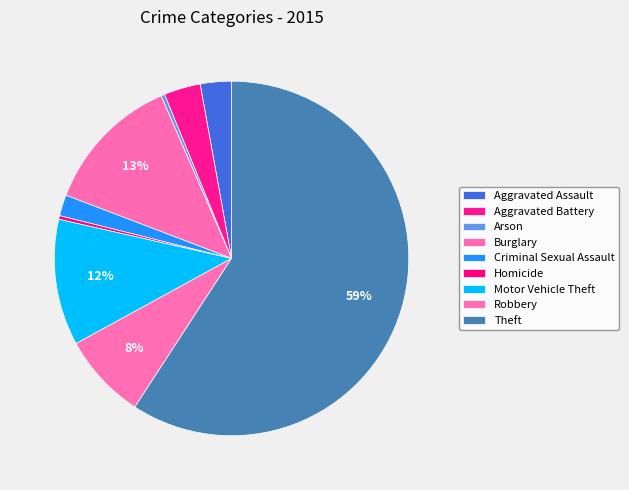

Which has a higher value, Theft or Homicide?

Theft